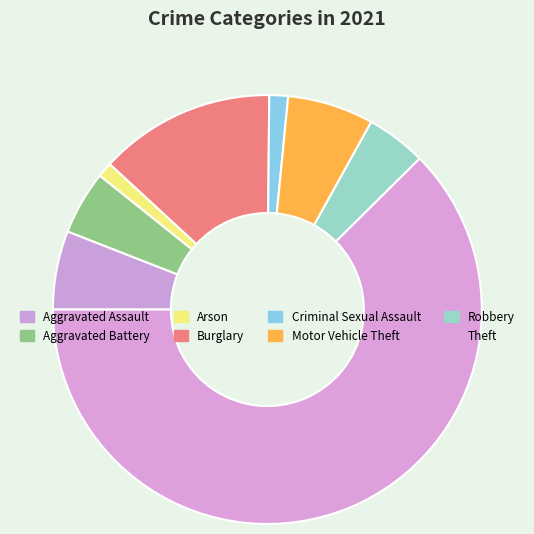

Is there a majority slice in this chart?

Yes